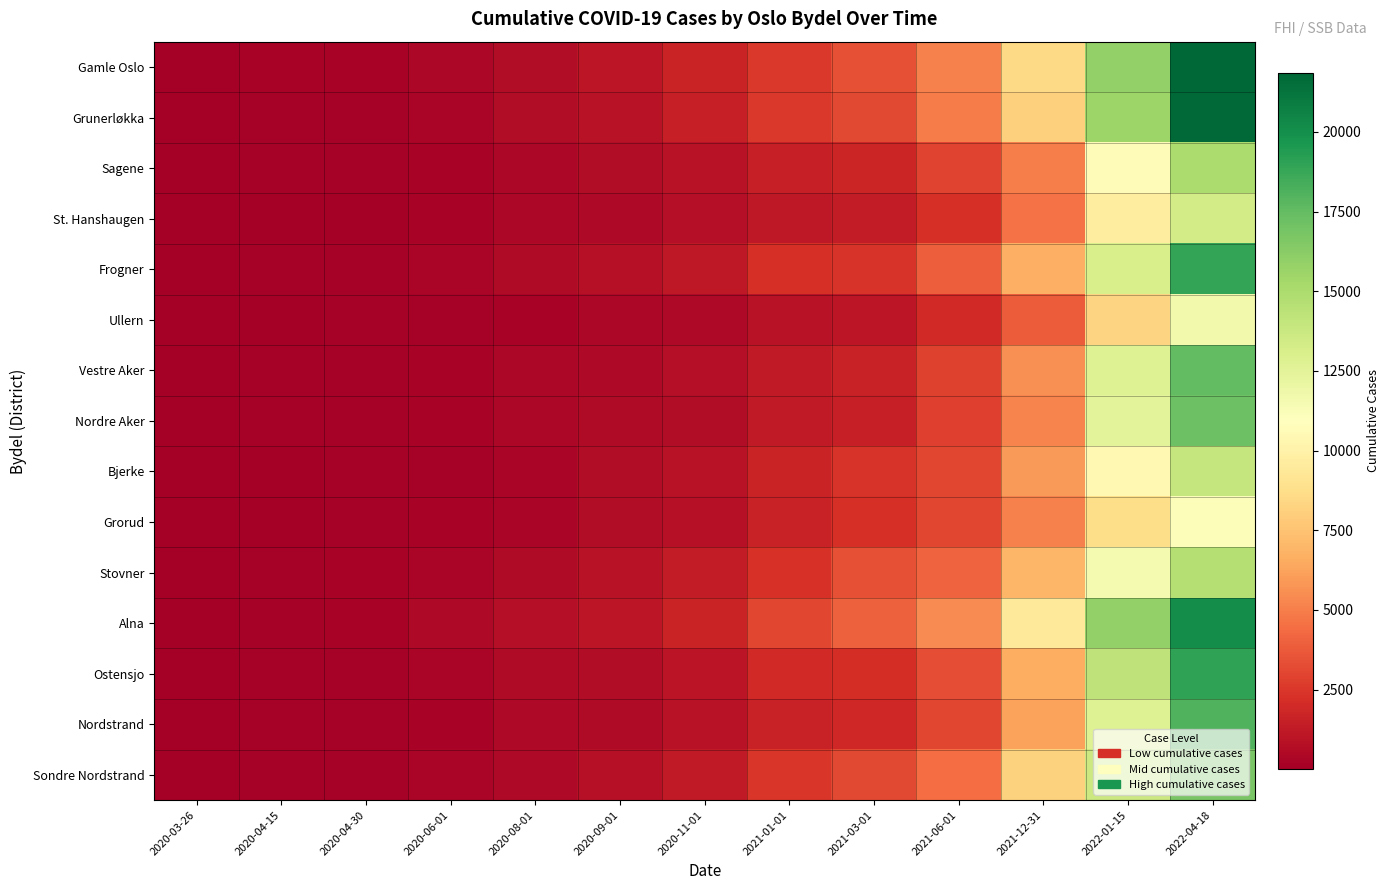

What is the greatest value displayed?

21842